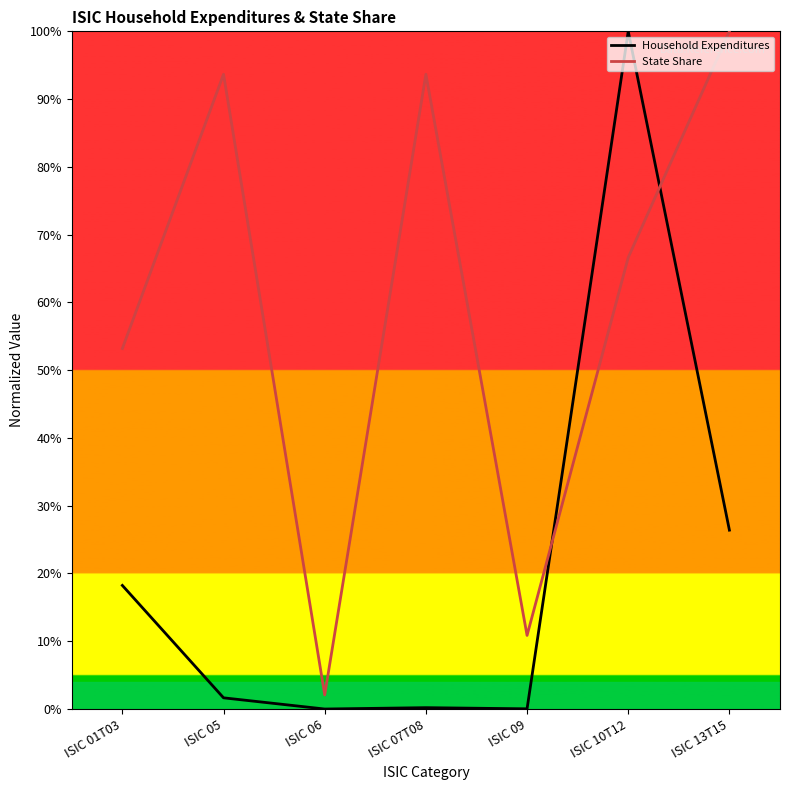

The value of Household Expenditures at ISIC 01T03 is 18.2. True or false?

True